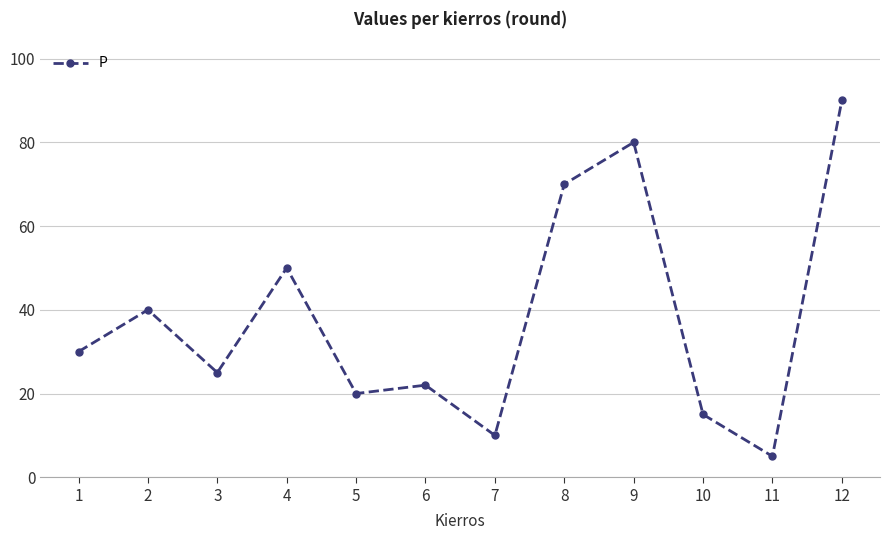

What is the ratio of the value at 11 to the value at 8?

0.1